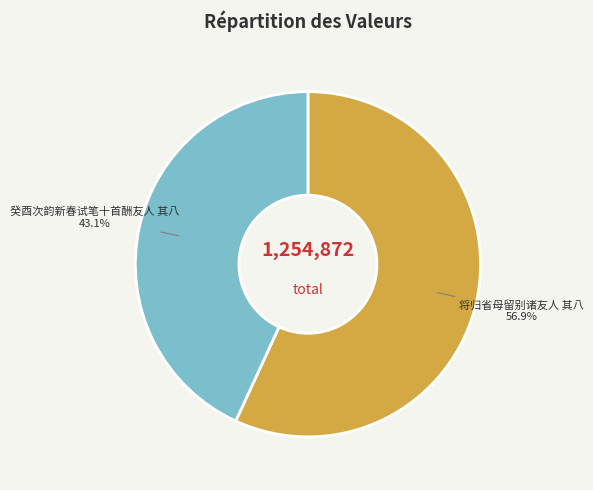

To the nearest percent, what is the average slice percentage?

50%